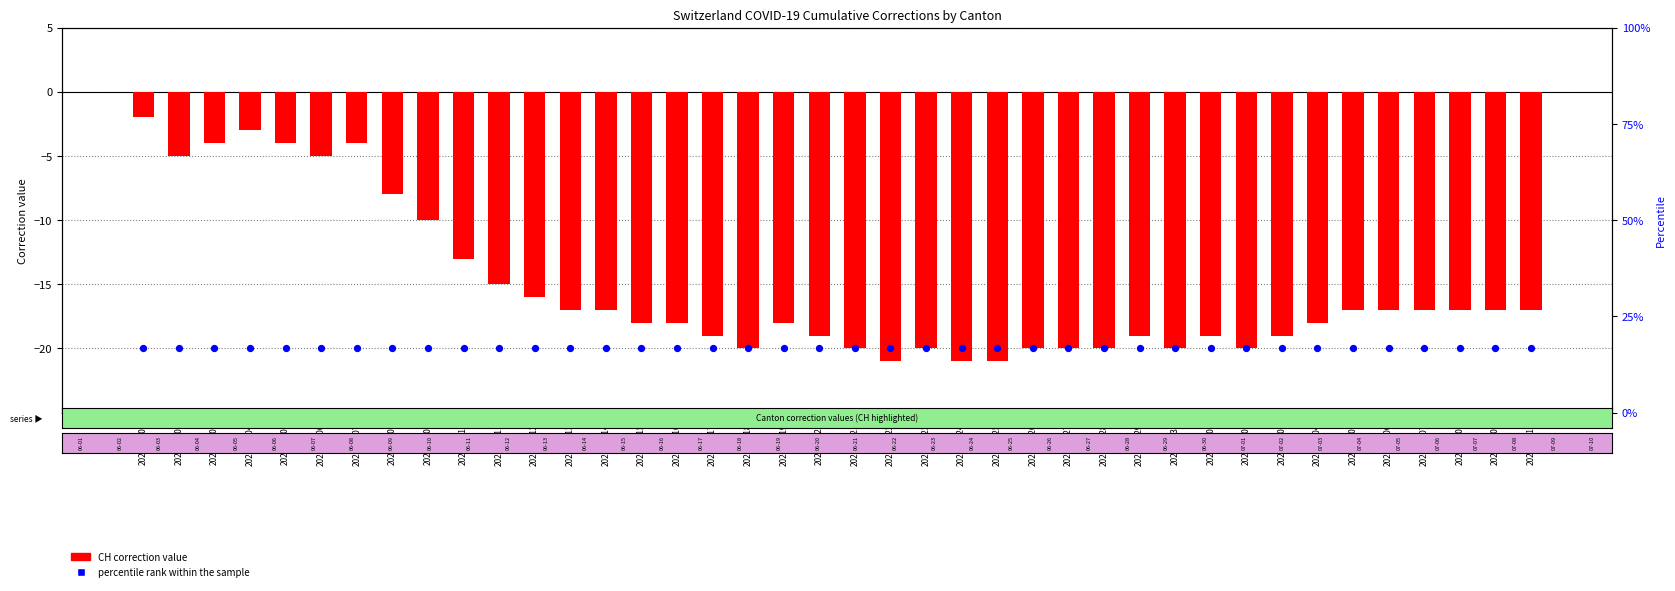

What is the total value across all series at 2020-07-10?

-0.3